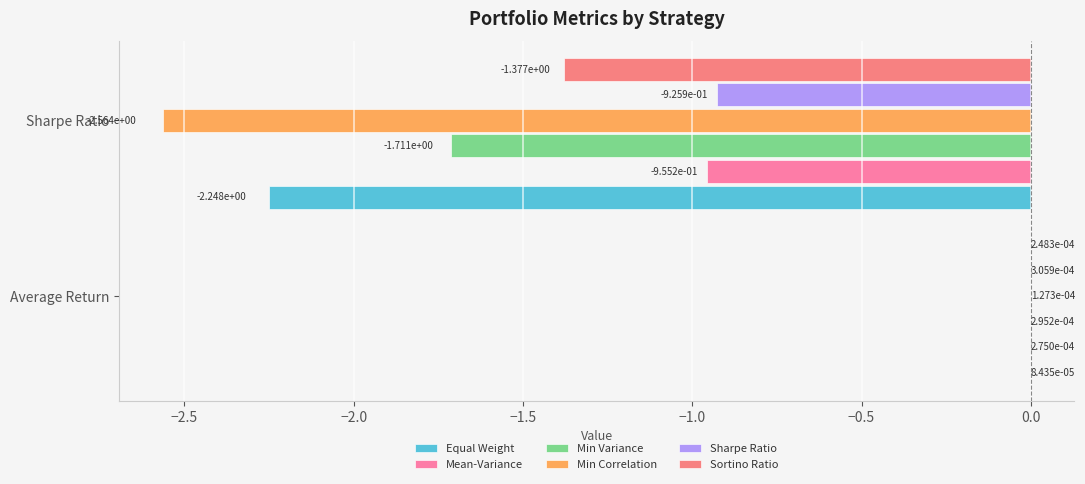

What are all the series names shown in the legend?

Equal Weight, Mean-Variance, Min Variance, Min Correlation, Sharpe Ratio, Sortino Ratio